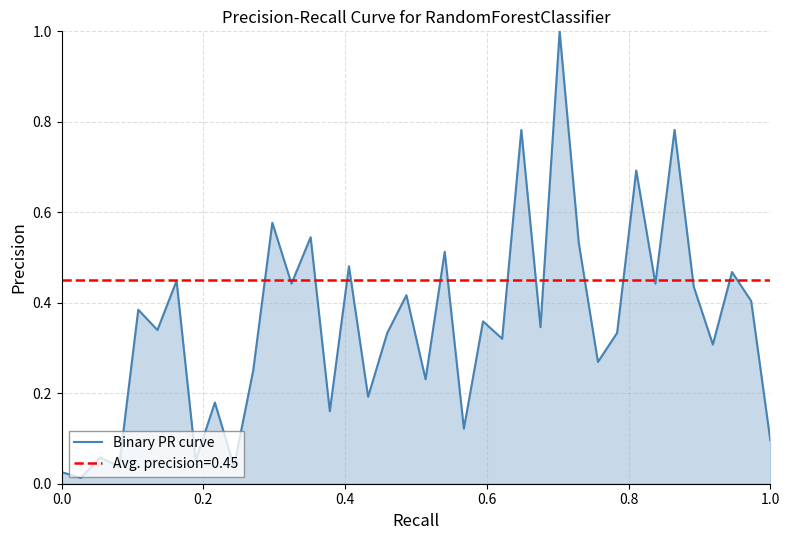

At which label is the value closest to 0?

0.2